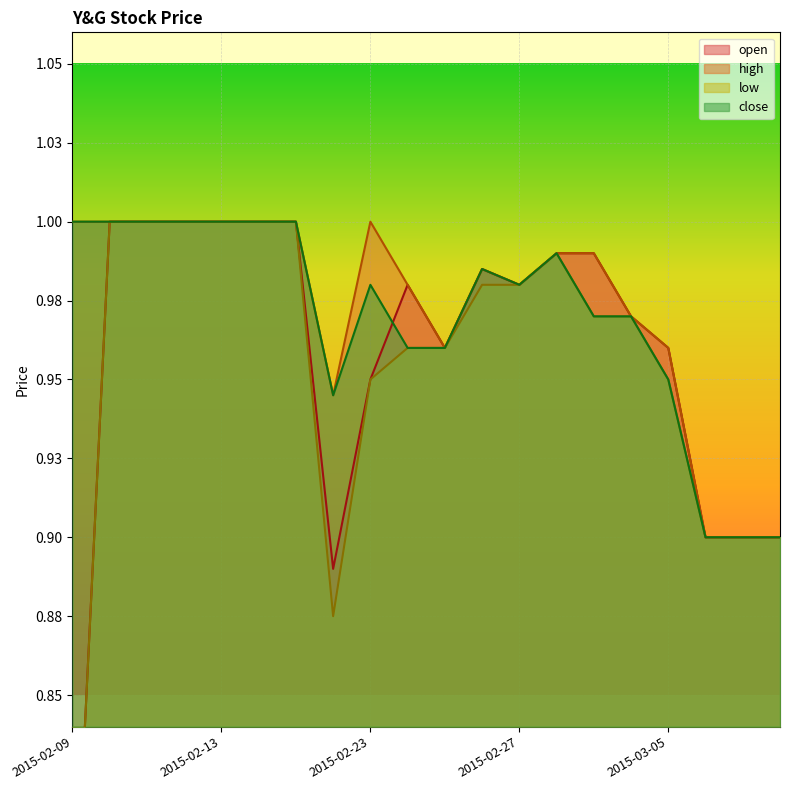

Between 2015-03-04 and 2015-02-09, which is larger?

2015-03-04